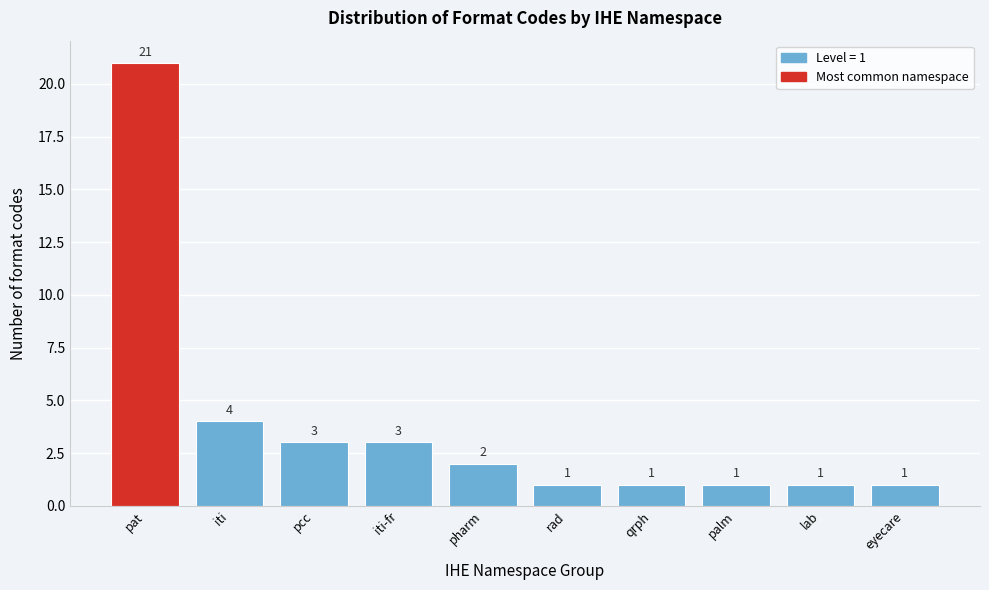

Reading left to right, what are all the values shown in this chart?

21	4	3	3	2	1	1	1	1	1